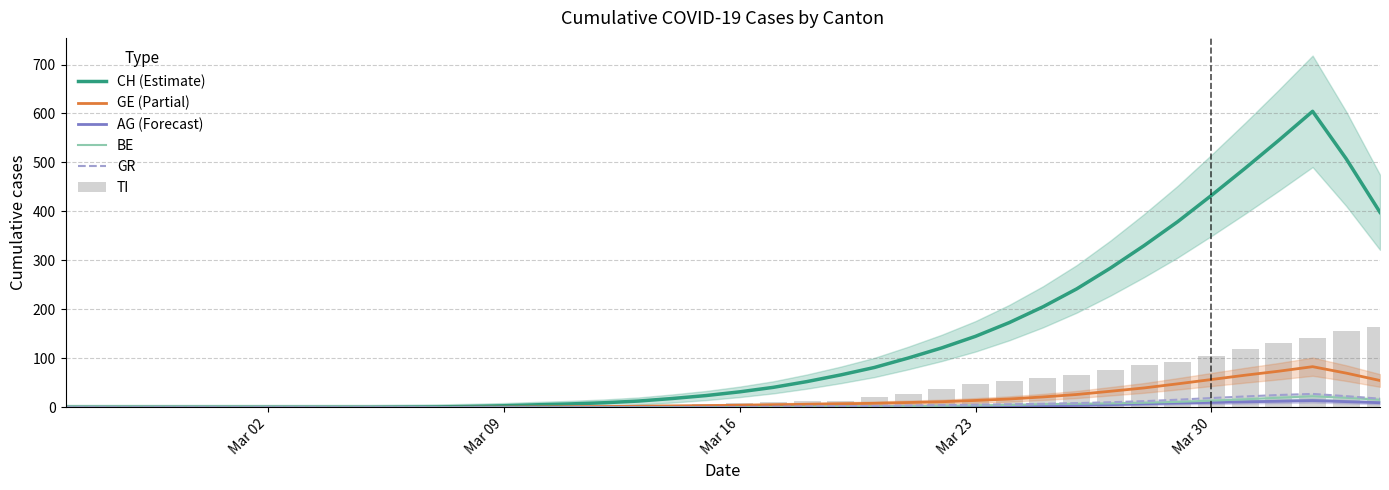

What is the difference between the maximum and second lowest values in the BE series?

22.6